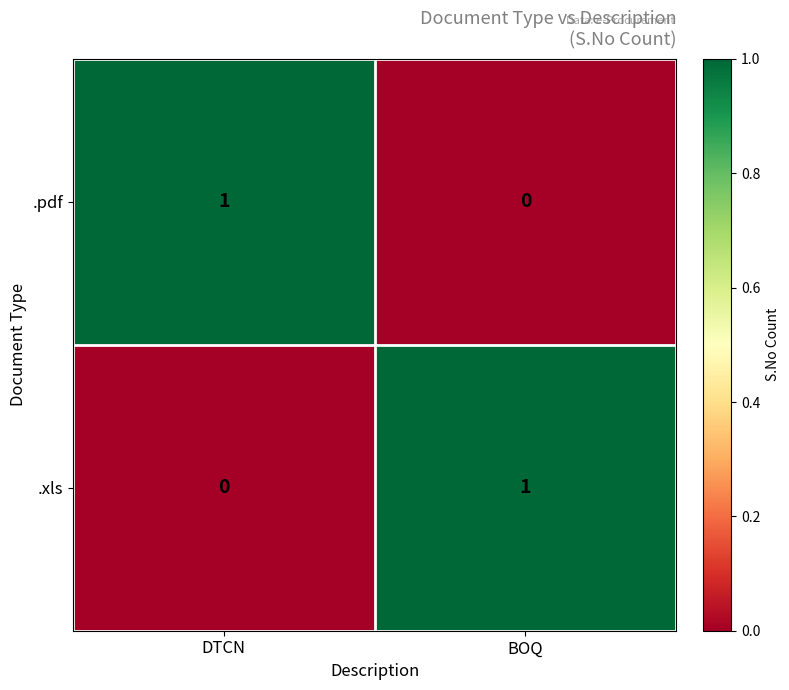

The value of .pdf at BOQ is 0. True or false?

True